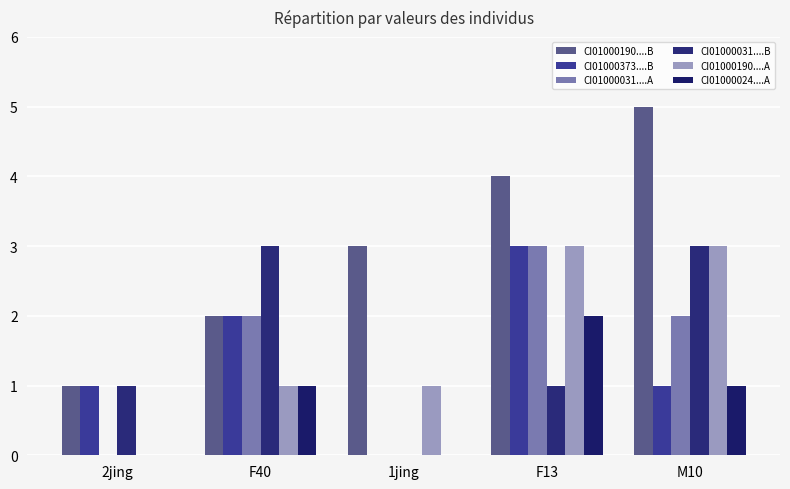

The CI01000190....A series shows 1 at 1jing. True or false?

True